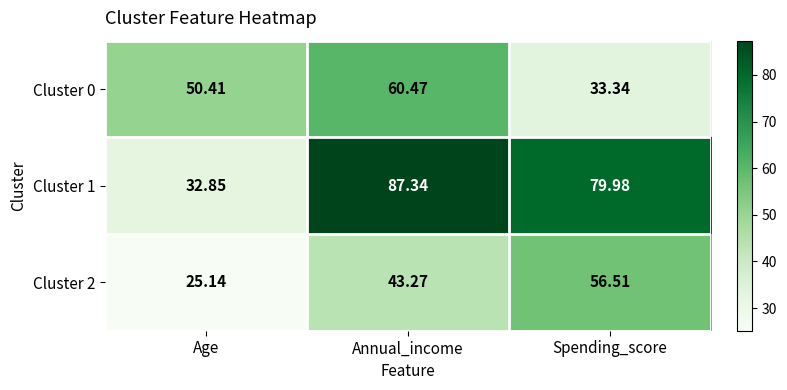

At which label is Cluster 1 closest to 60?

Spending_score